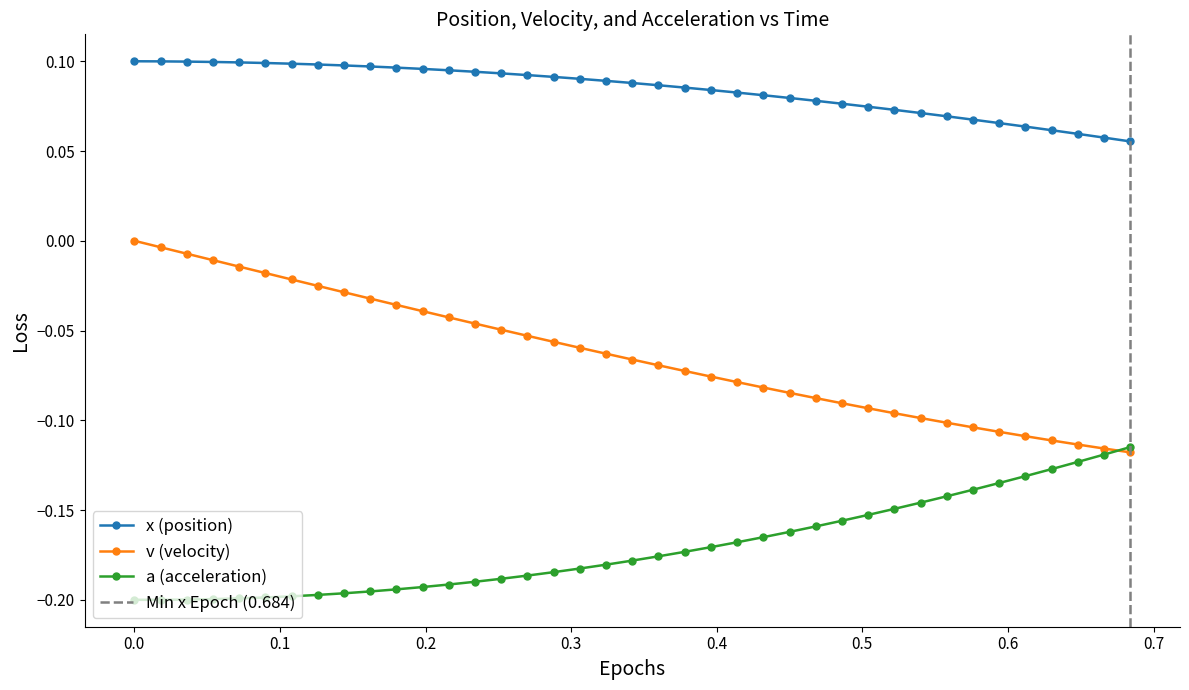

What is the label of the 36th point from the right?

a